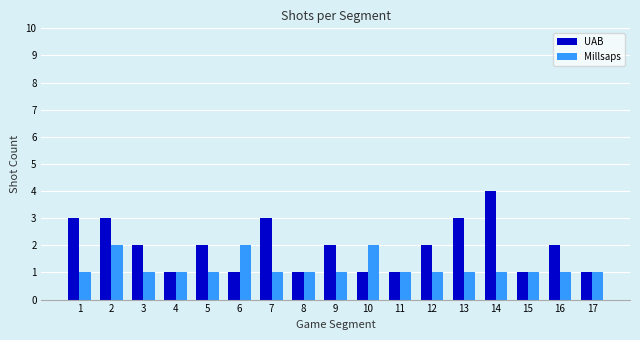

What is the difference between the Millsaps values at 2 and 3?

1